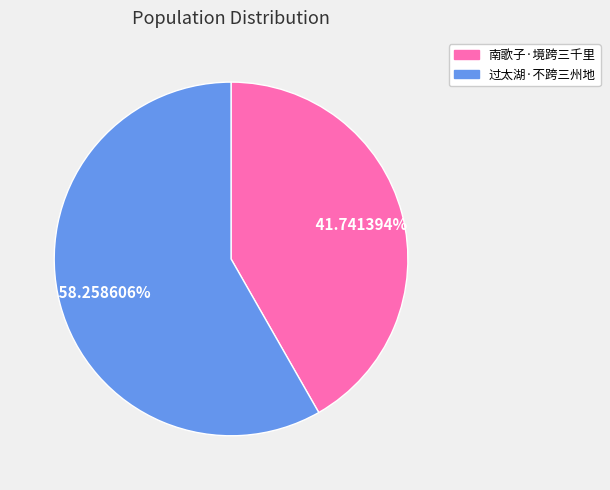

How many slices are in this pie chart?

2